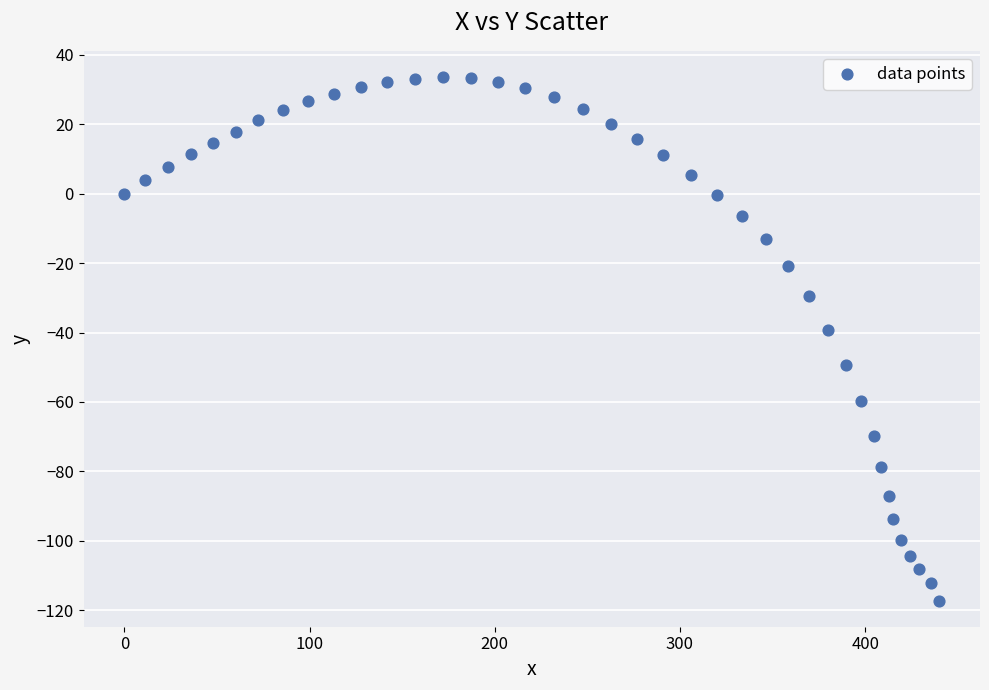

What is the range of Y values (max minus min)?

150.8